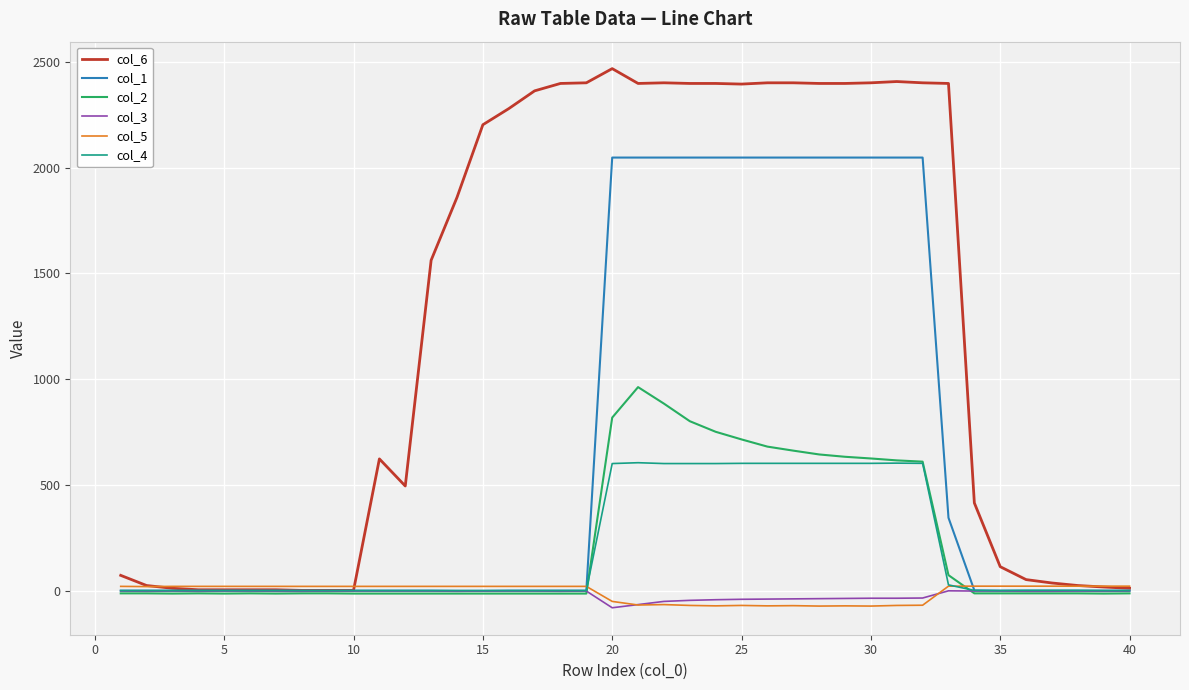

What is the minimum value shown in the chart?

-79